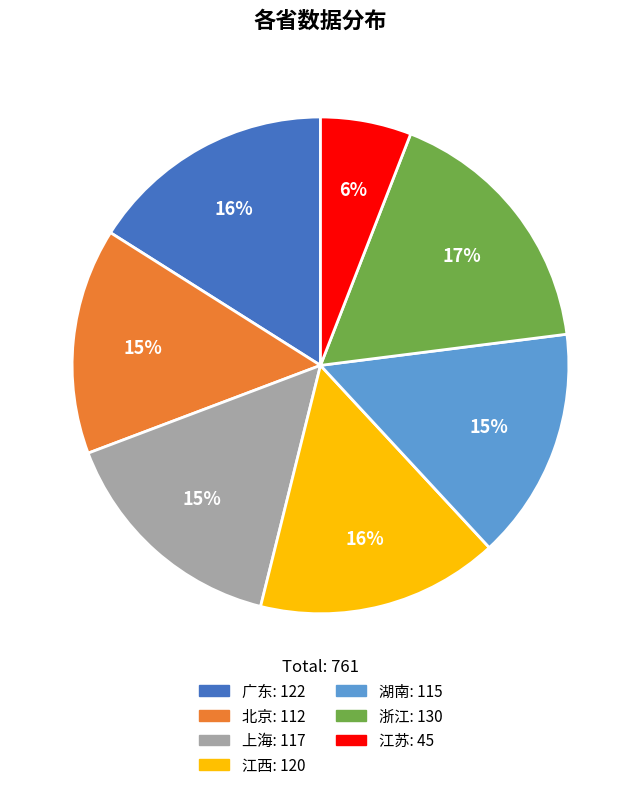

To the nearest percent, what percentage of the pie is 江西?

16%